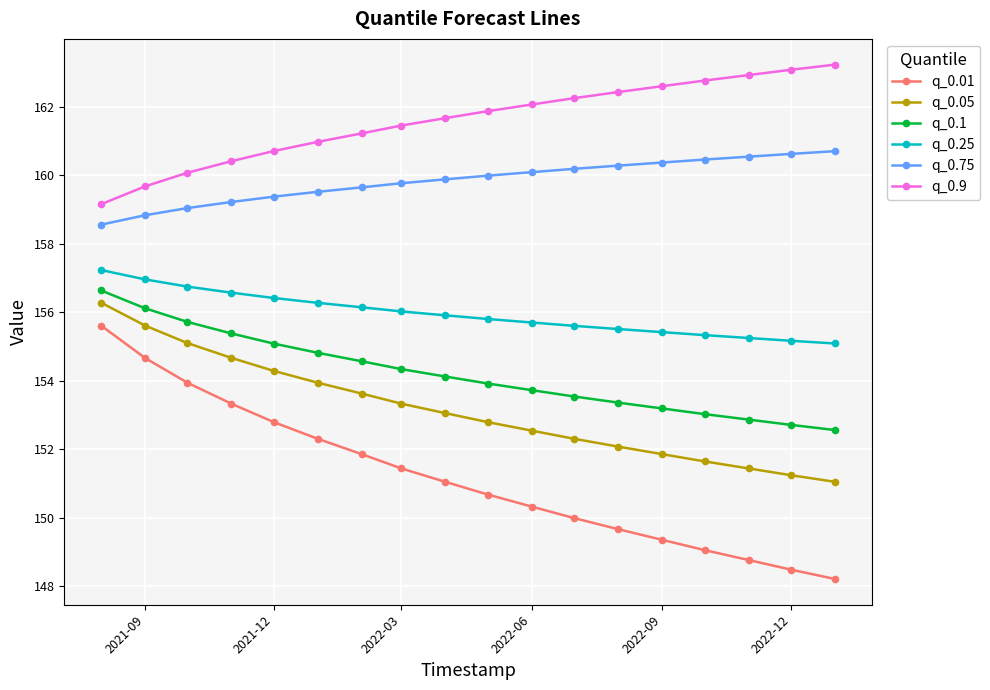

What is the difference between the maximum and second lowest values in the q_0.9 series?

3.6